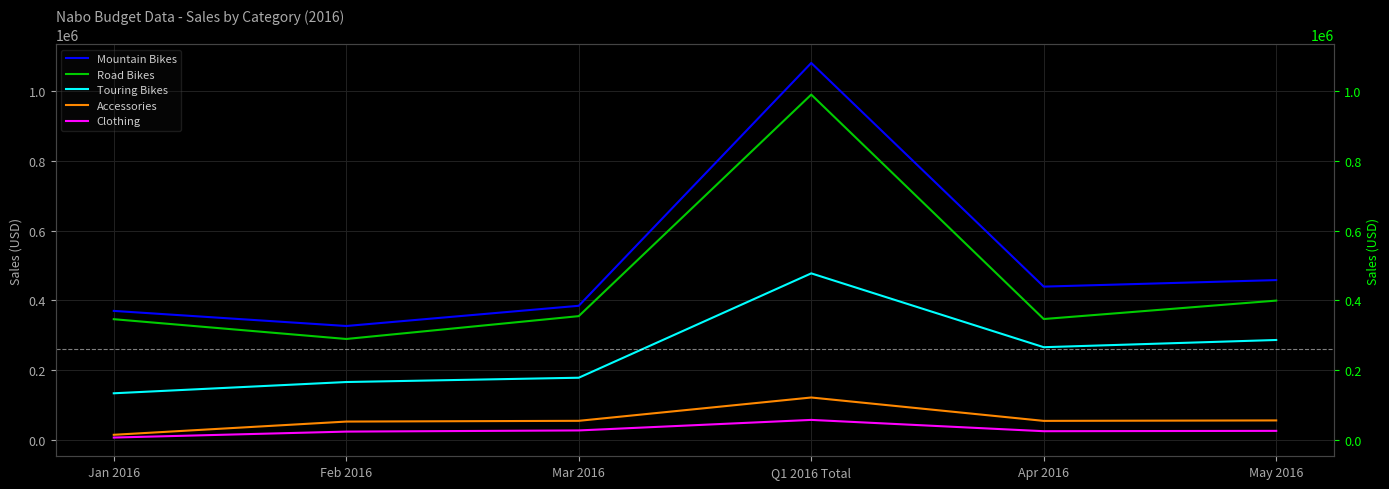

What is the difference between the maximum and minimum values in the Touring Bikes series?

344228